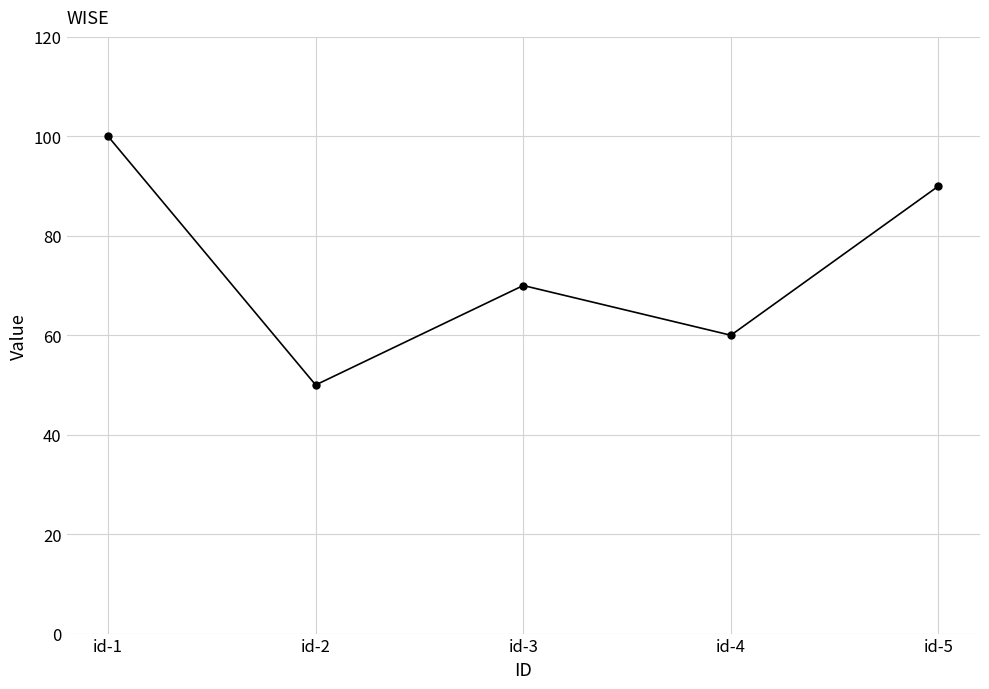

Between id-1 and id-5, which is larger?

id-1